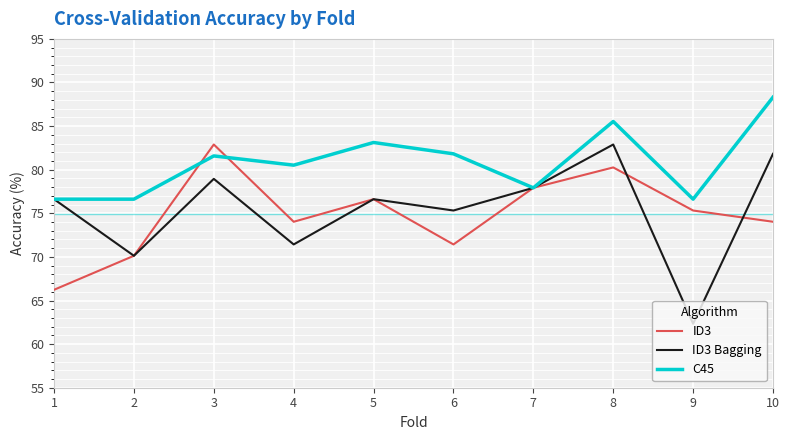

How many interior local peaks does the ID3 series have?

3